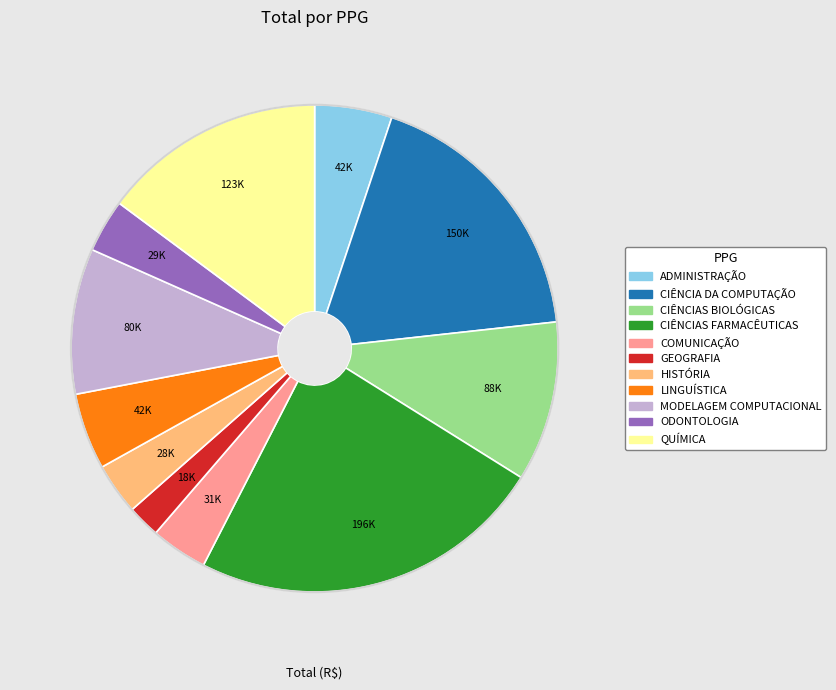

How many segments does this pie chart have?

11